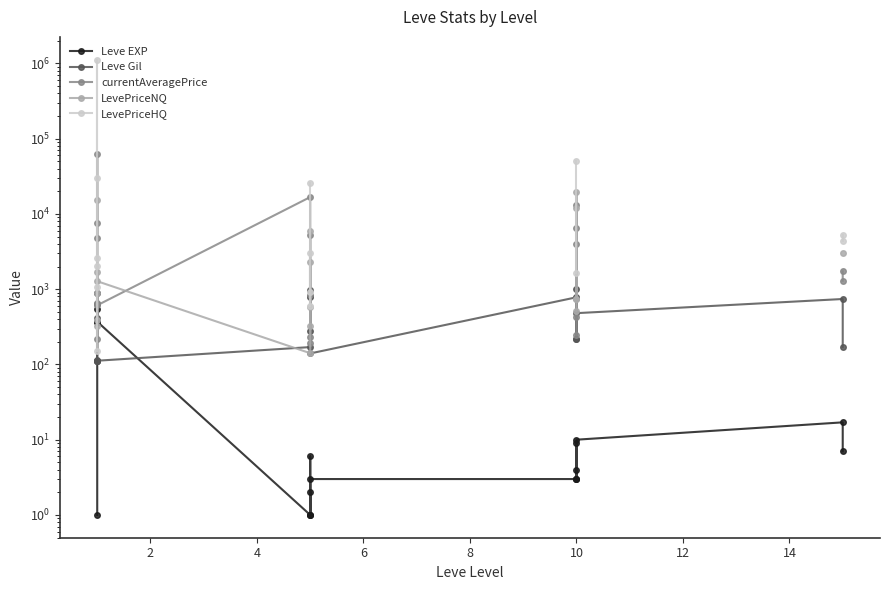

How many categories are shown in the chart?

20